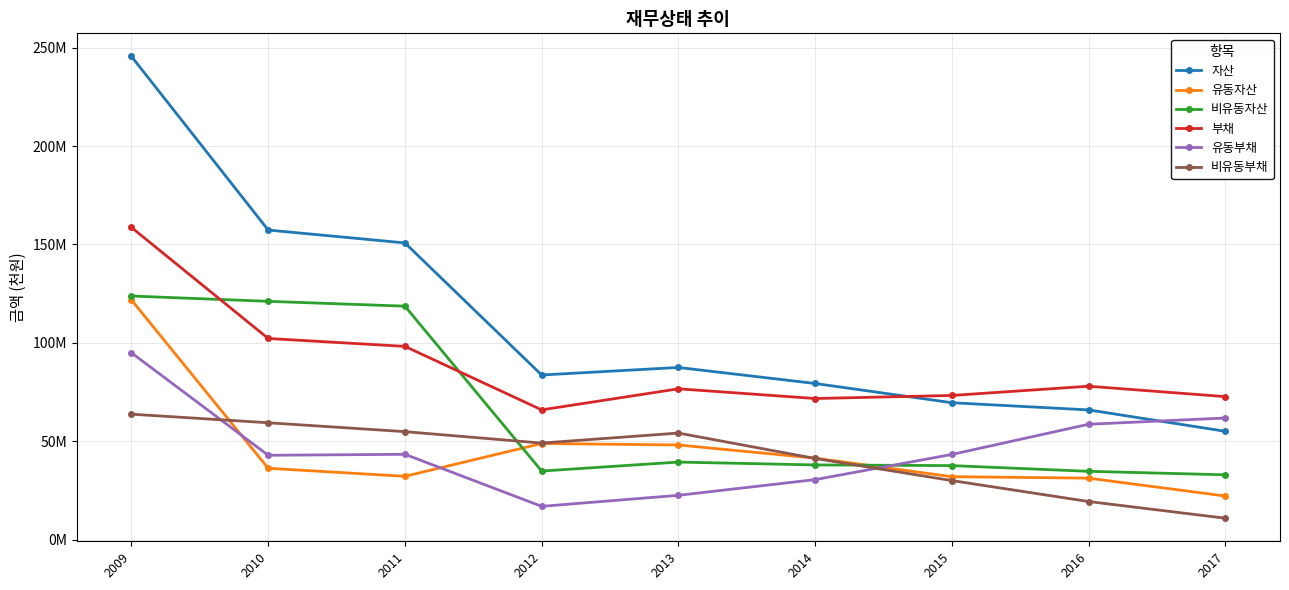

True or false: 부채 and 유동자산 intersect in this chart.

False